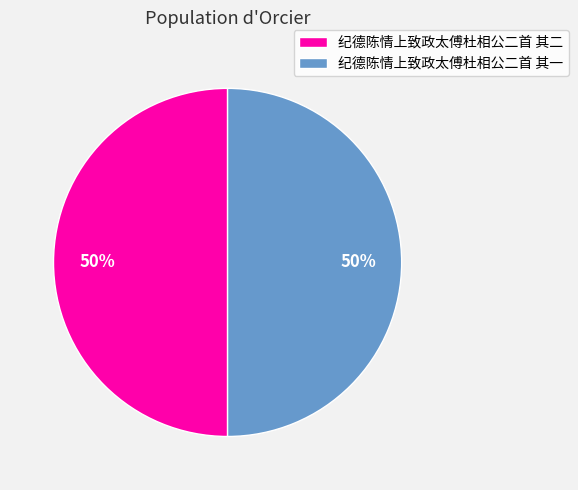

To the nearest percent, what is the combined percentage of 纪德陈情上致政太傅杜相公二首 其一 and 纪德陈情上致政太傅杜相公二首 其二?

100%